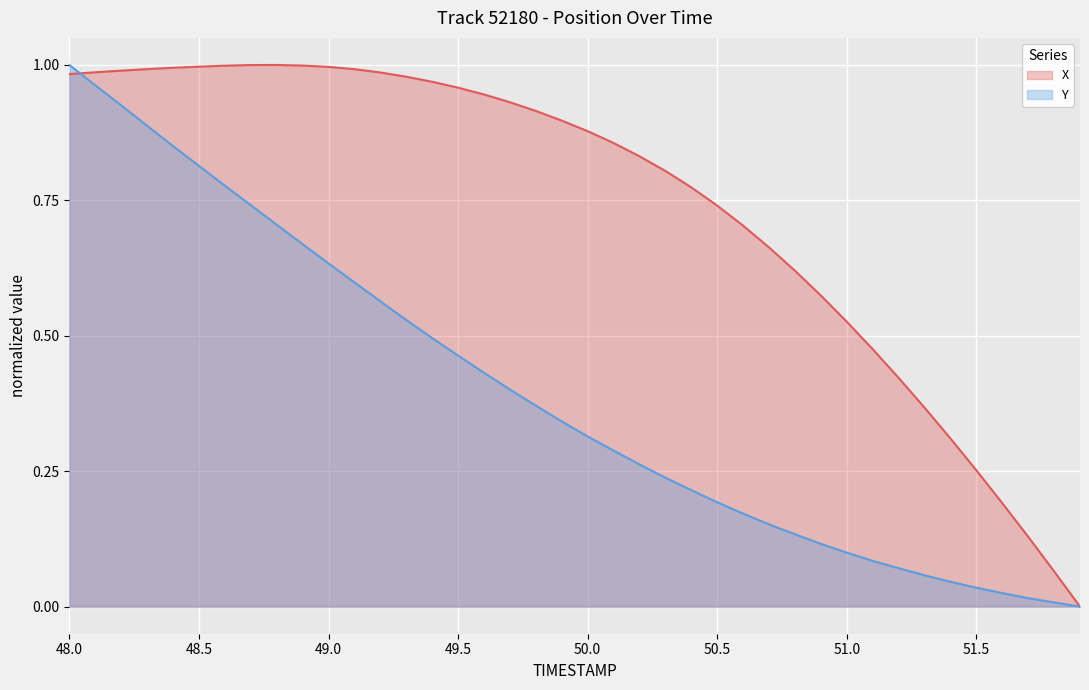

True or false: X and Y intersect in this chart.

True